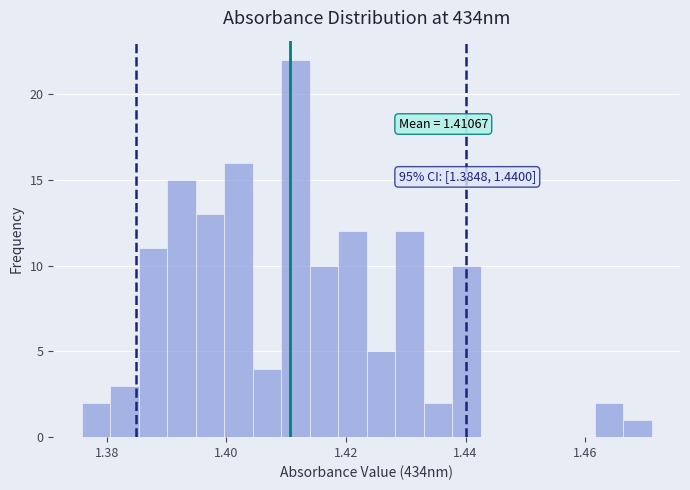

Around what value on the x-axis is the tallest bar? Give the approximate position of its centre, as read against the axis.

1.412